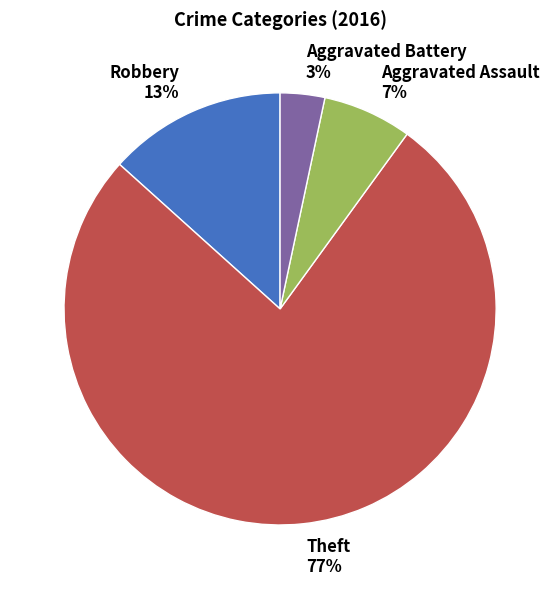

Combined, do Aggravated Battery and Aggravated Assault account for over 50%?

No